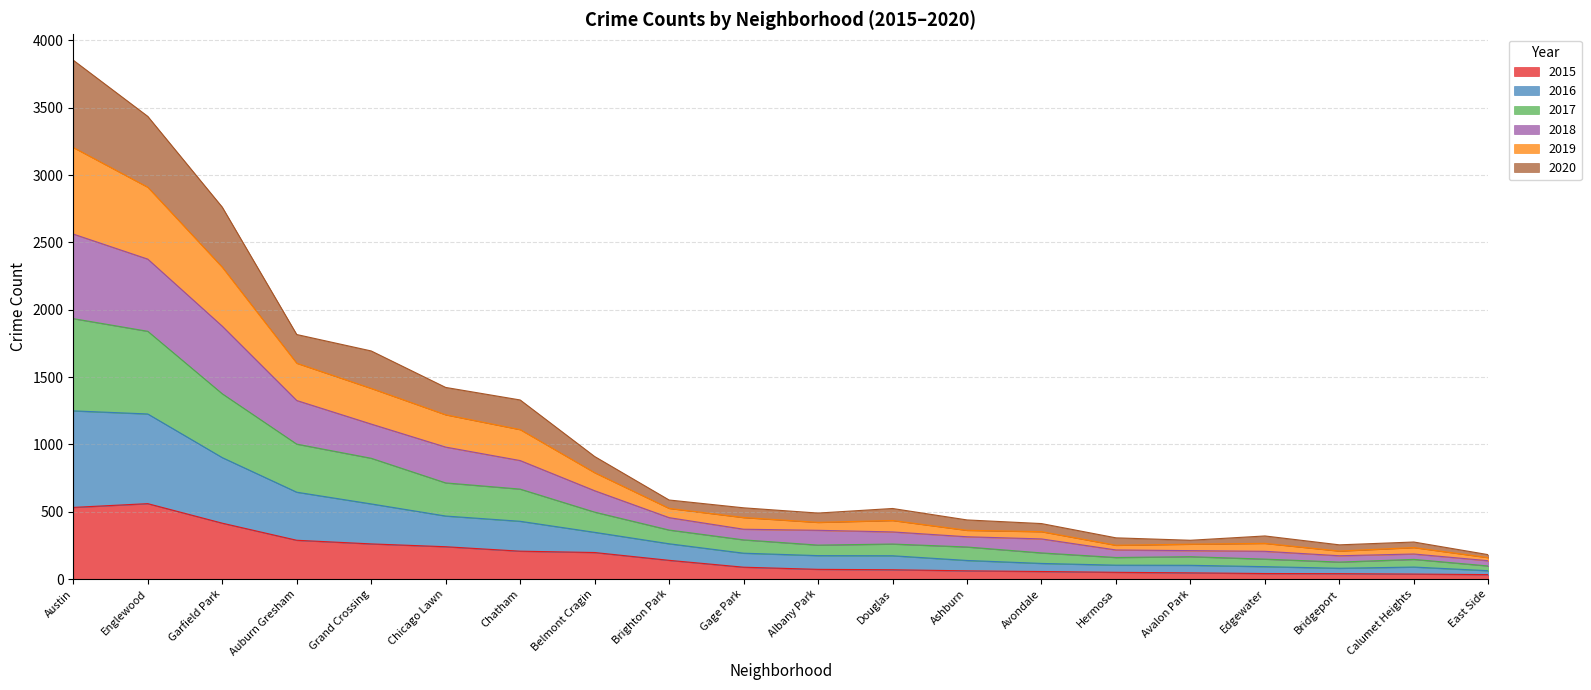

What is the total value across all series at Chicago Lawn?

1423